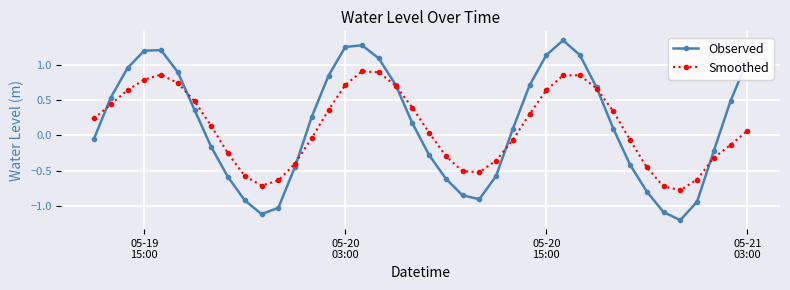

What is the minimum value for Observed?

-1.2